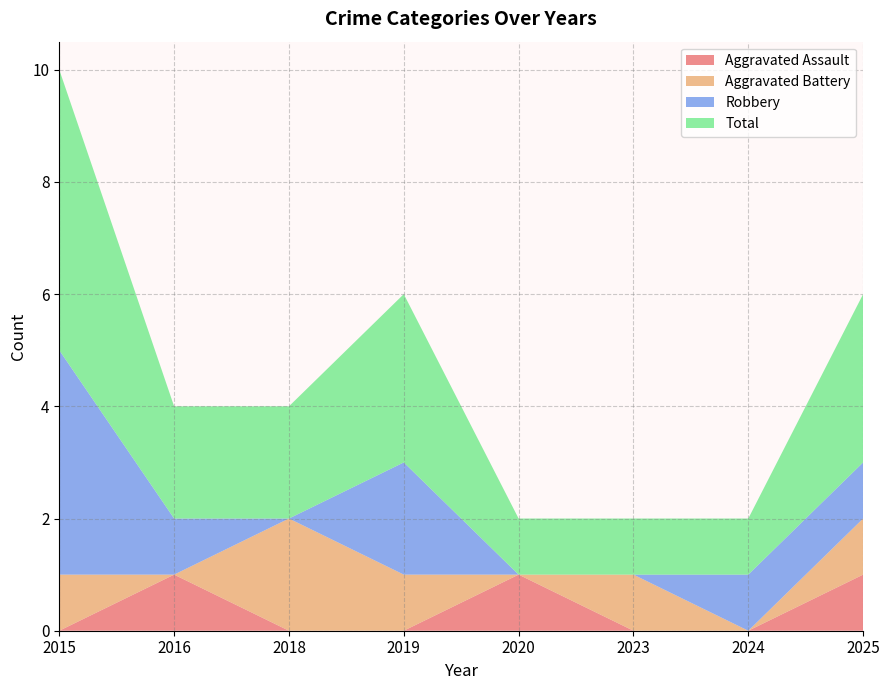

Reading right to left, extract all data points from this chart.

Aggravated Assault: 2025=1	2024=0	2023=0	2020=1	2019=0	2018=0	2016=1	2015=0
Aggravated Battery: 2025=1	2024=0	2023=1	2020=0	2019=1	2018=2	2016=0	2015=1
Robbery: 2025=1	2024=1	2023=0	2020=0	2019=2	2018=0	2016=1	2015=4
Total: 2025=3	2024=1	2023=1	2020=1	2019=3	2018=2	2016=2	2015=5